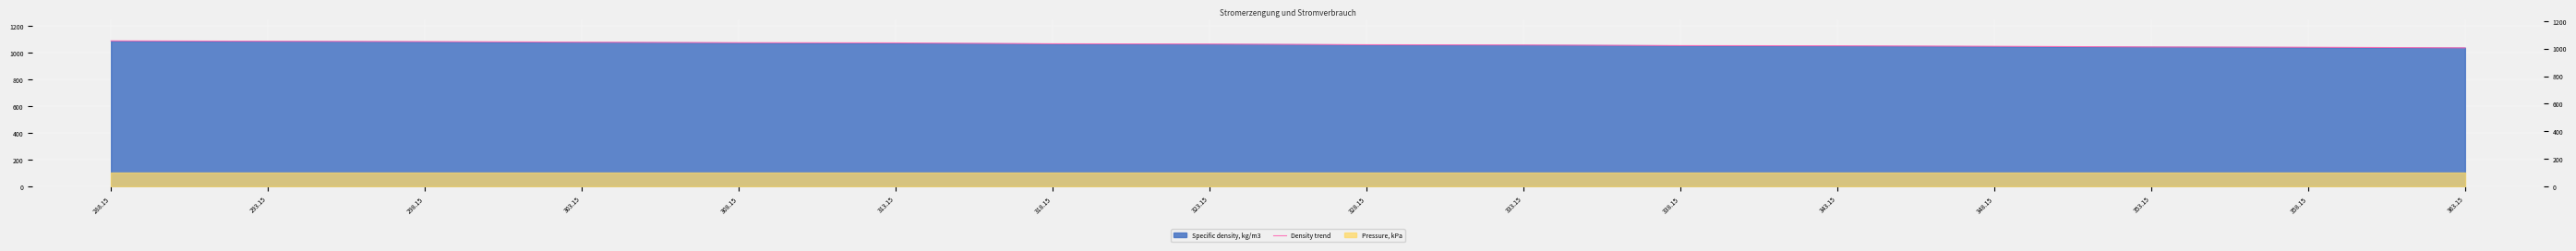

List the labels in order of value, smallest first.

363.15, 358.15, 353.15, 348.15, 343.15, 338.15, 333.15, 328.15, 323.15, 318.15, 313.15, 308.15, 303.15, 298.15, 293.15, 288.15